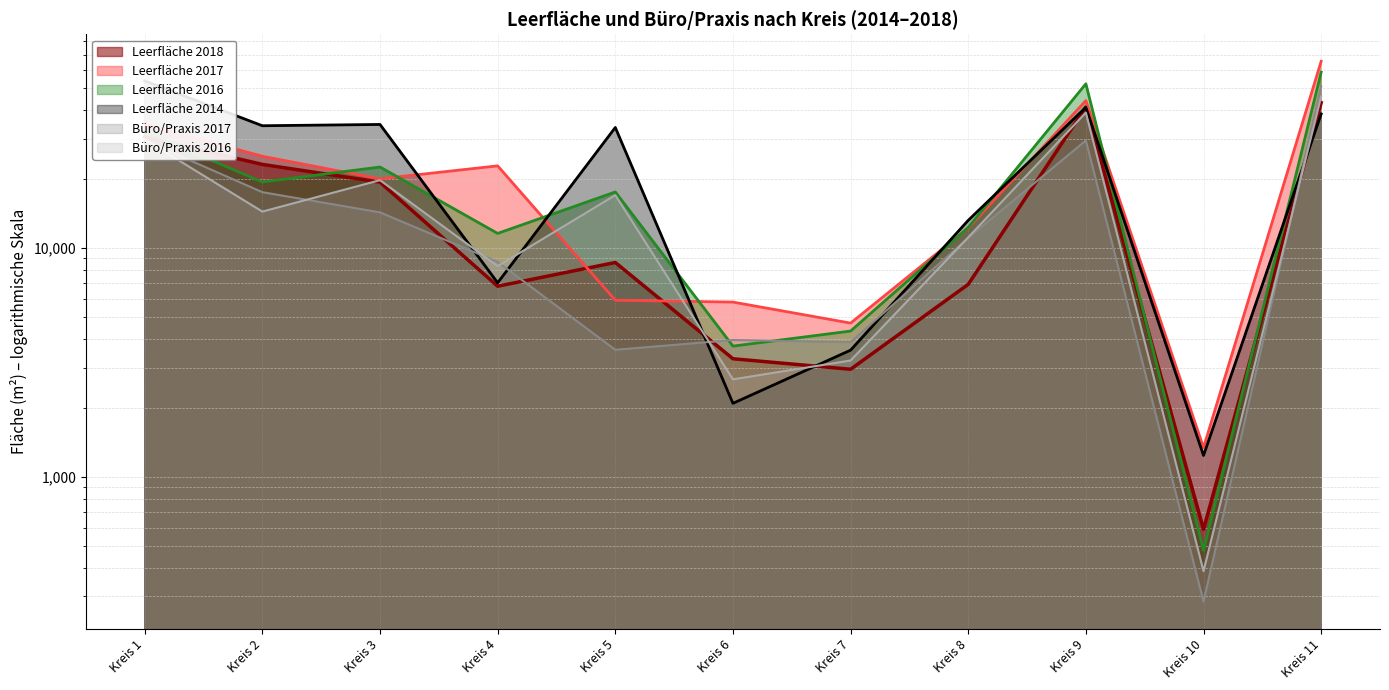

Read the Leerfläche 2014 value at Kreis 4.

7046